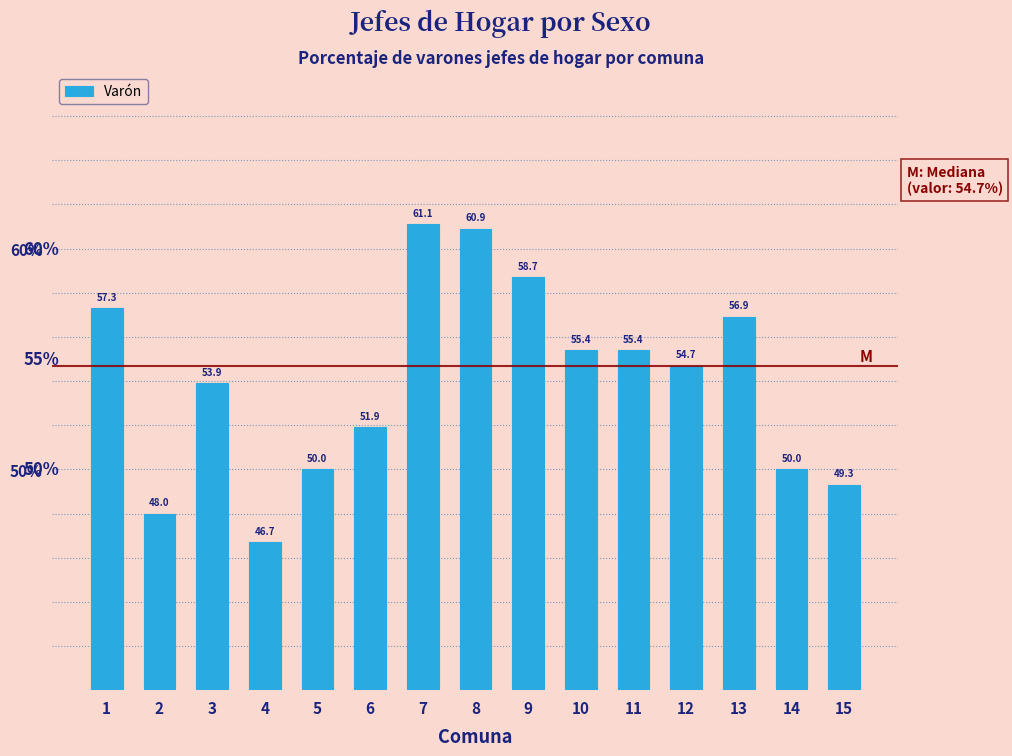

Reading left to right, list all the values displayed in this chart.

57.3	48.0	53.9	46.7	50.0	51.9	61.1	60.9	58.7	55.4	55.4	54.7	56.9	50.0	49.3